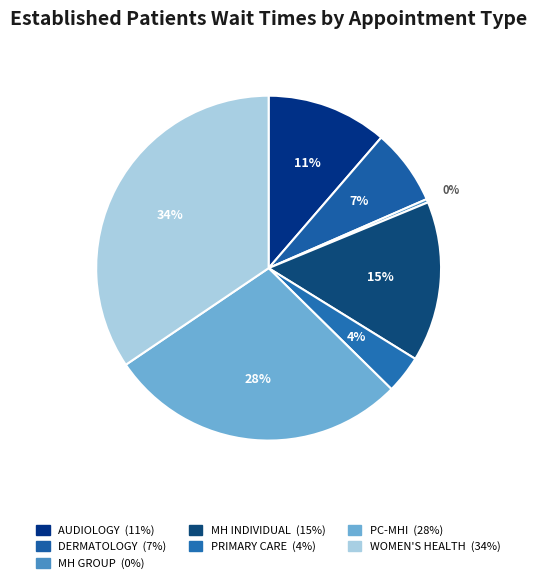

To the nearest percent, what is the difference between the largest and smallest slice percentages?

34%